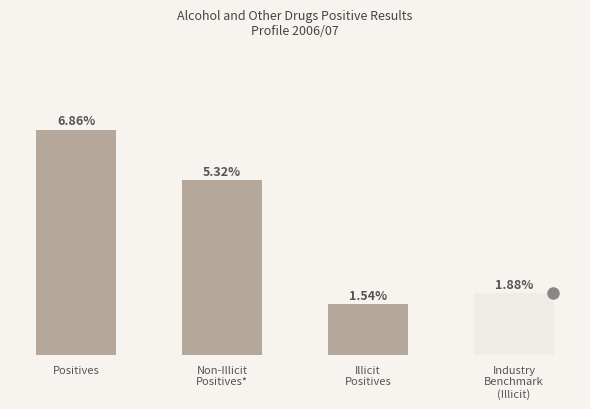

Where does the data first go above 5?

Positives